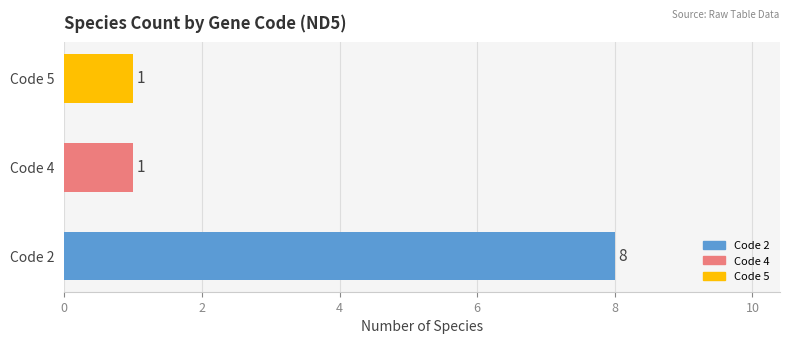

What is the minimum value shown in the chart?

1